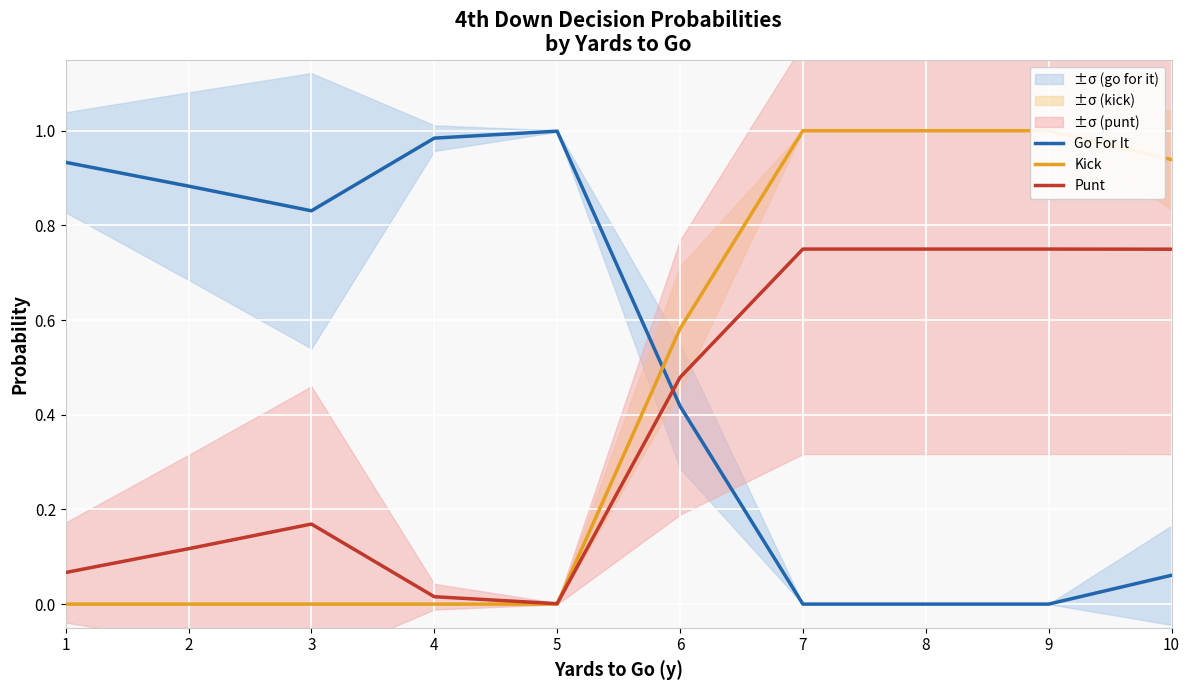

What are all the series names shown in the legend?

Go For It, Kick, Punt